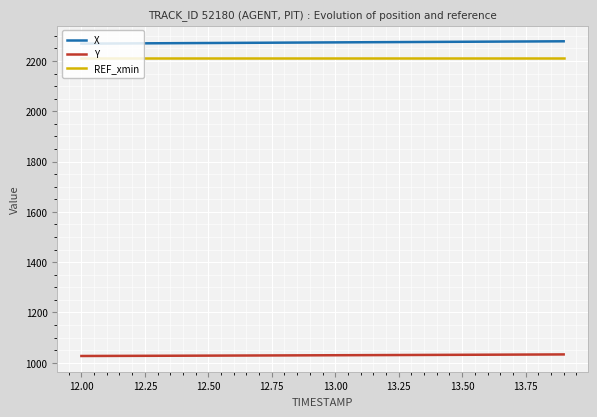

How many lines are shown in the chart?

3